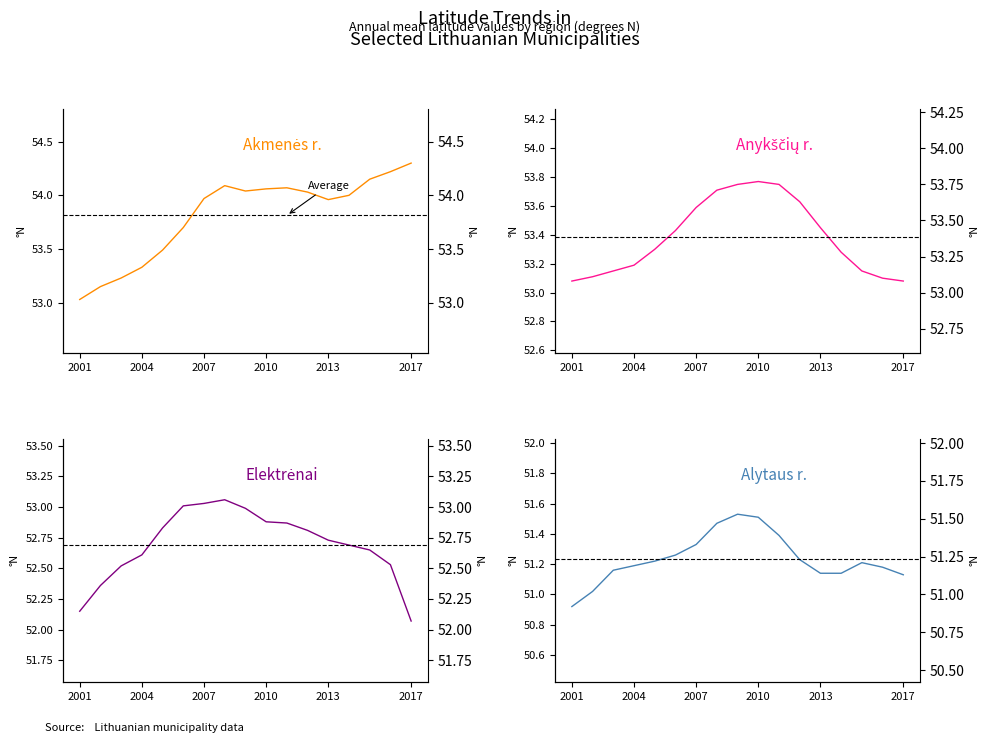

True or false: Elektrėnai and Anykščių r. cross at least once.

False